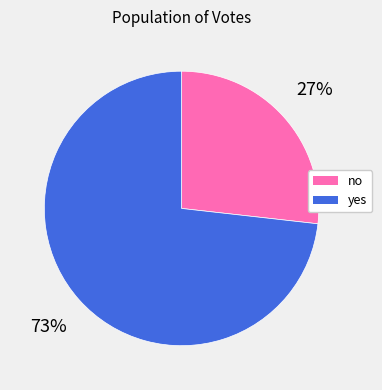

Is no the majority of the pie?

No